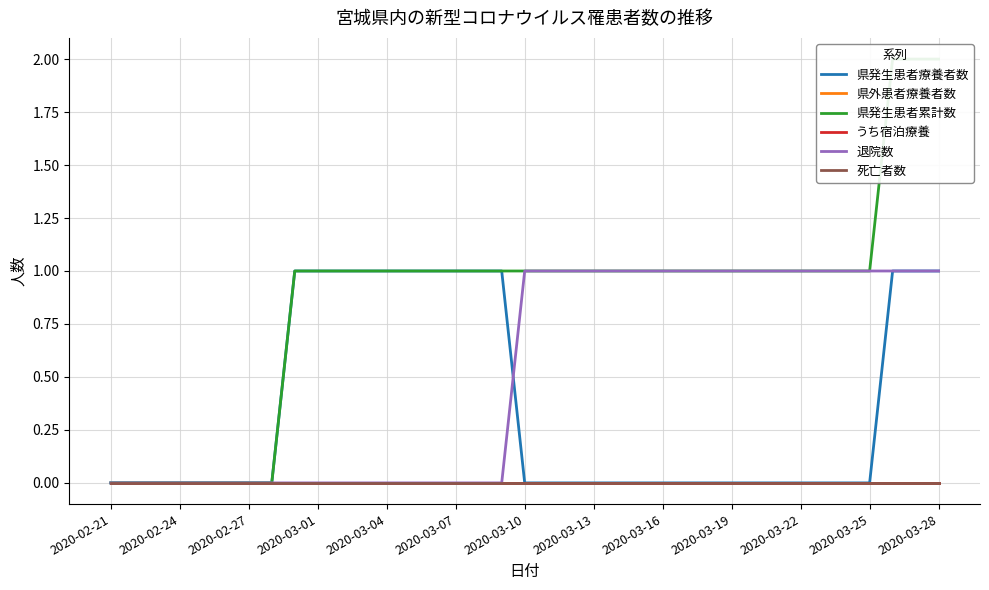

True or false: 県発生患者累計数 and 退院数 cross at least once.

False